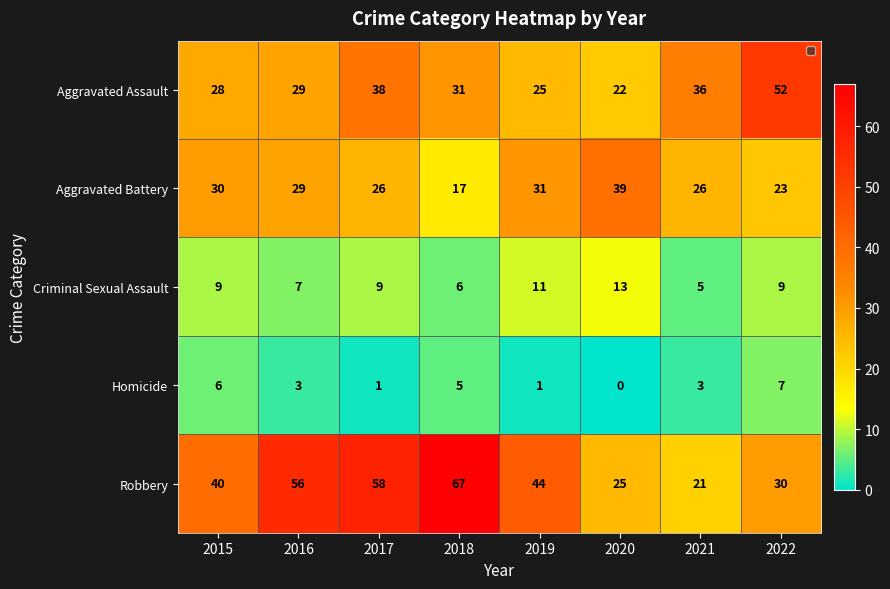

Count the number of data series in this chart.

5